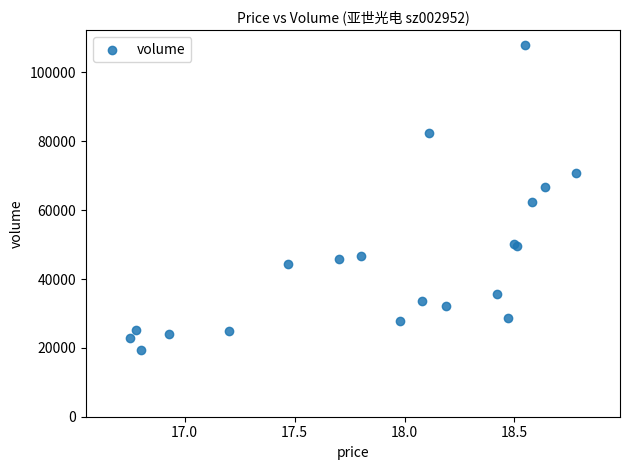

What Y value in the scatter plot is closest to 63662?

62423